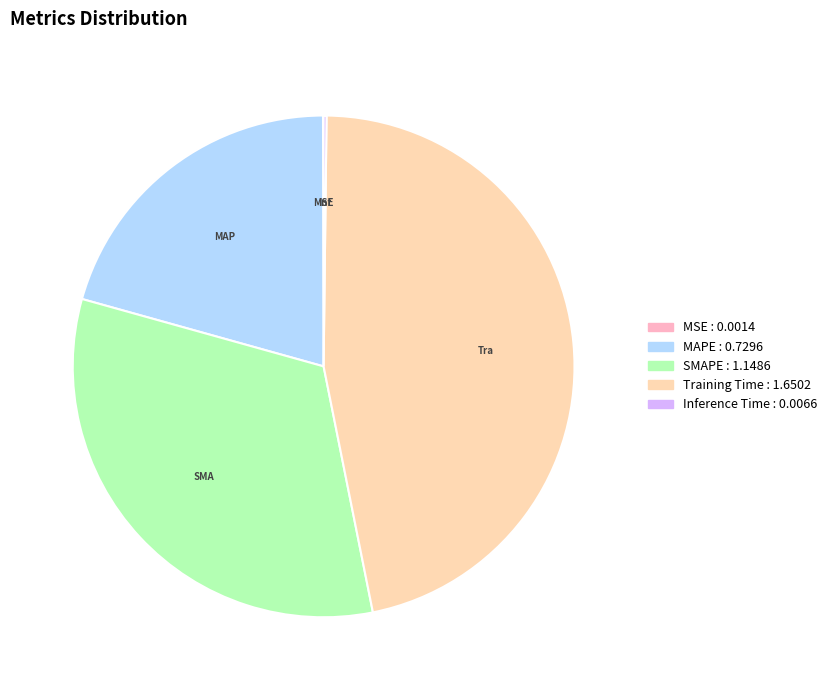

Does any single category account for the majority?

No